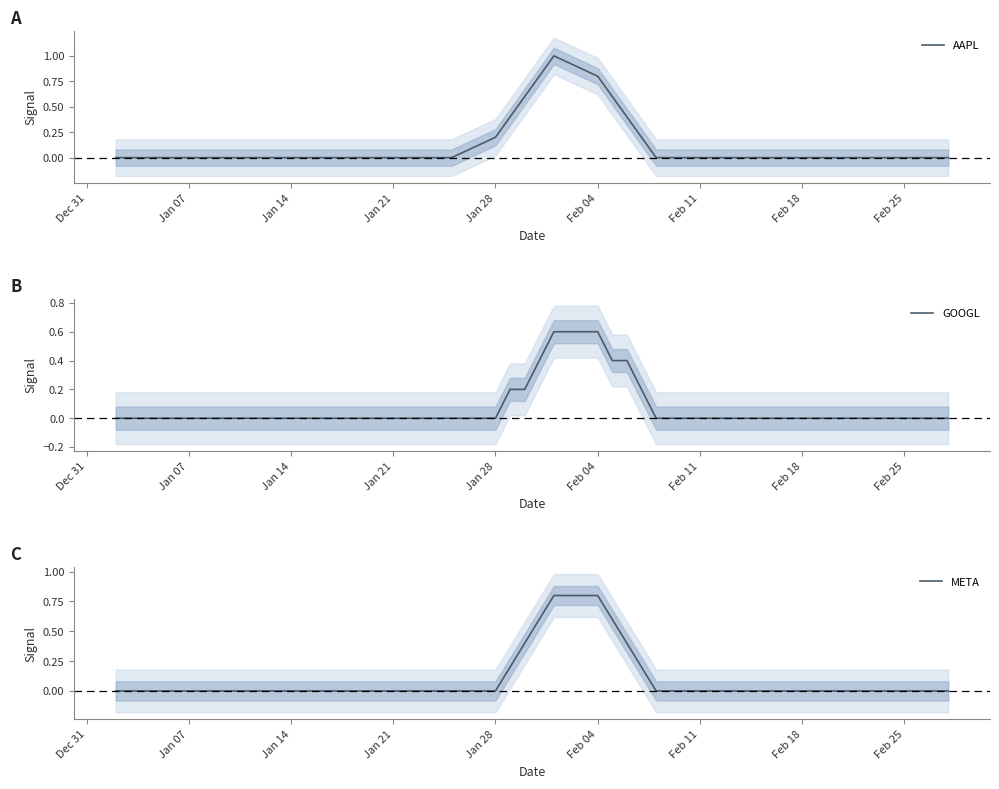

How many AAPL values are between 0 and 1?

40